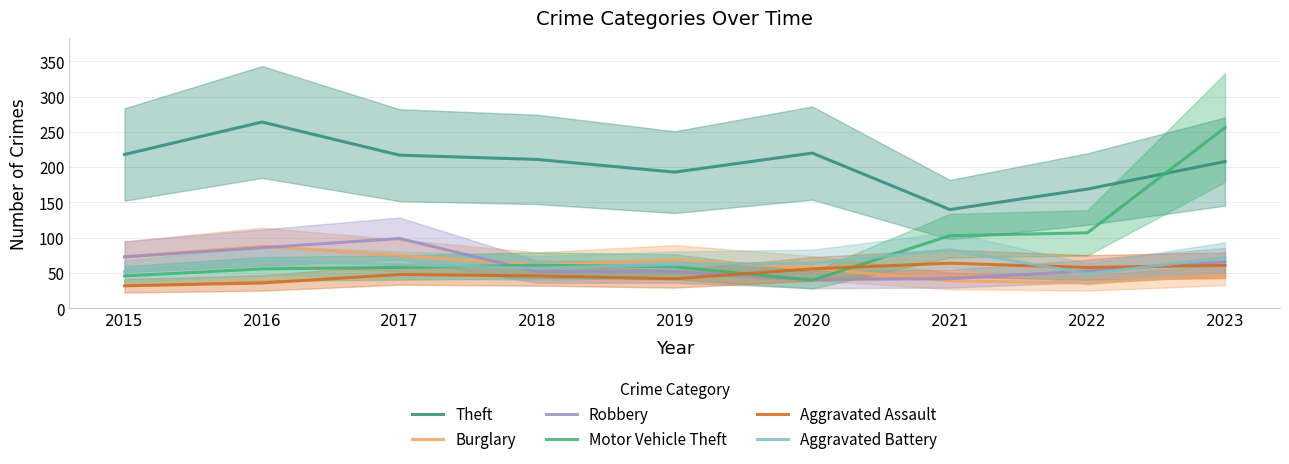

True or false: Robbery has more than 1 points higher than both neighbors.

False